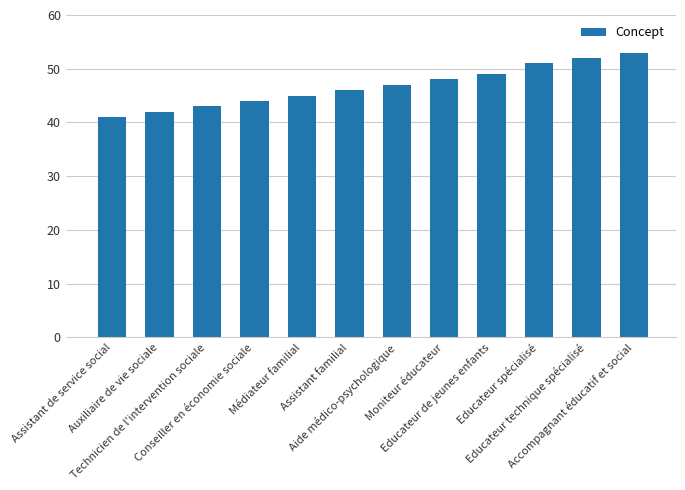

Reading right to left, extract all data points from this chart.

Accompagnant éducatif et social=53	Educateur technique spécialisé=52	Educateur spécialisé=51	Educateur de jeunes enfants=49	Moniteur éducateur=48	Aide médico-psychologique=47	Assistant familial=46	Médiateur familial=45	Conseiller en économie sociale=44	Technicien de l'intervention sociale=43	Auxiliaire de vie sociale=42	Assistant de service social=41